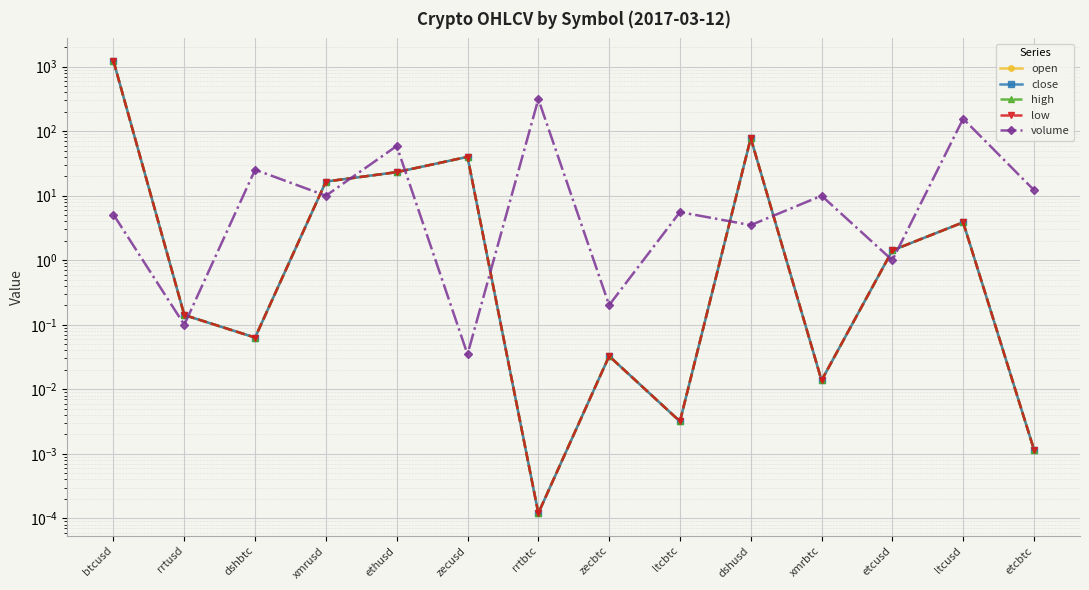

The value of close at etcusd is 1.4. True or false?

True